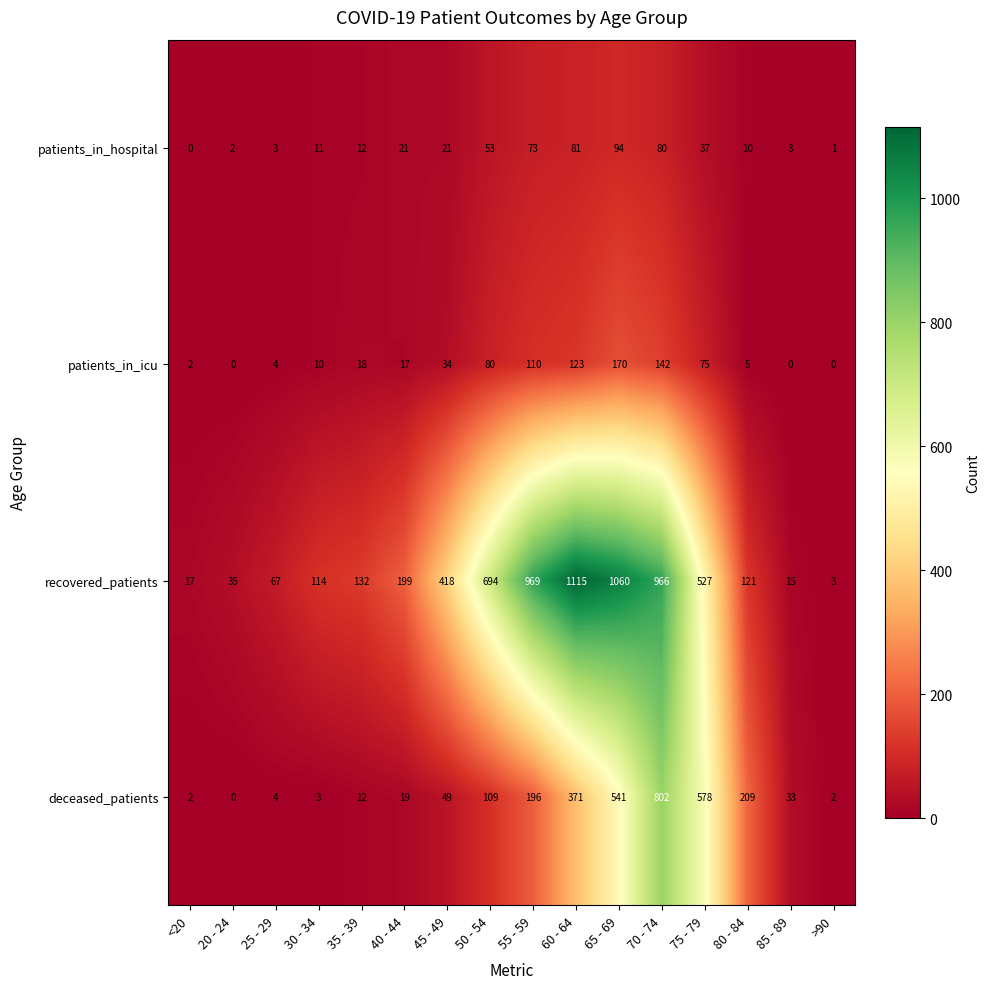

What is the total value across all series at 30 - 34?

138